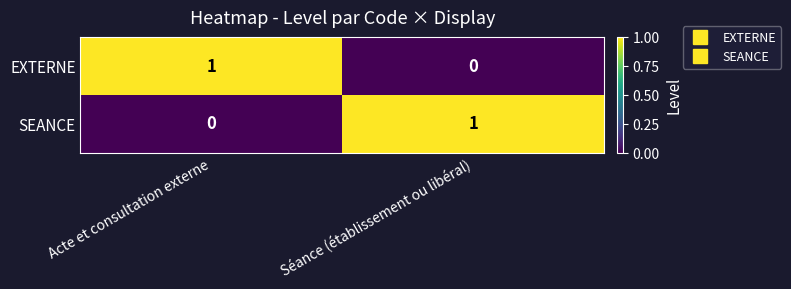

What is the total value across all series at Acte et consultation externe?

1